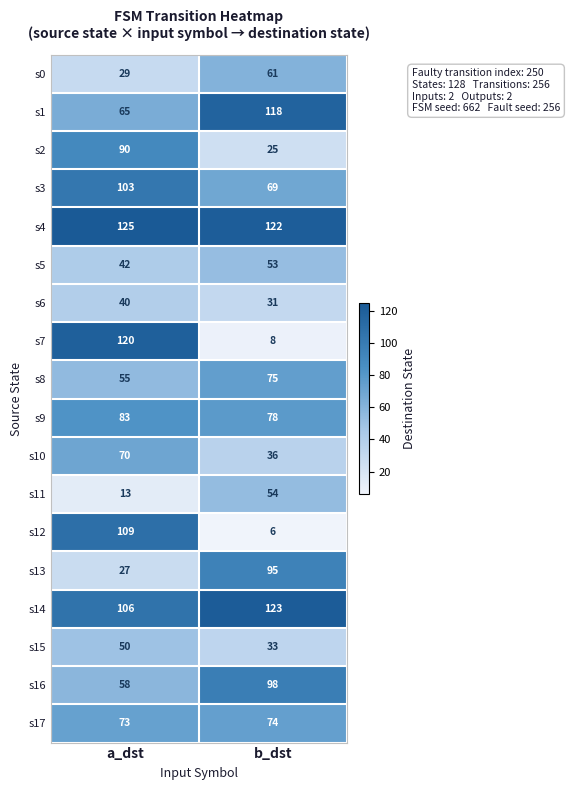

What is the spread (max minus min) of values at a_dst?

112